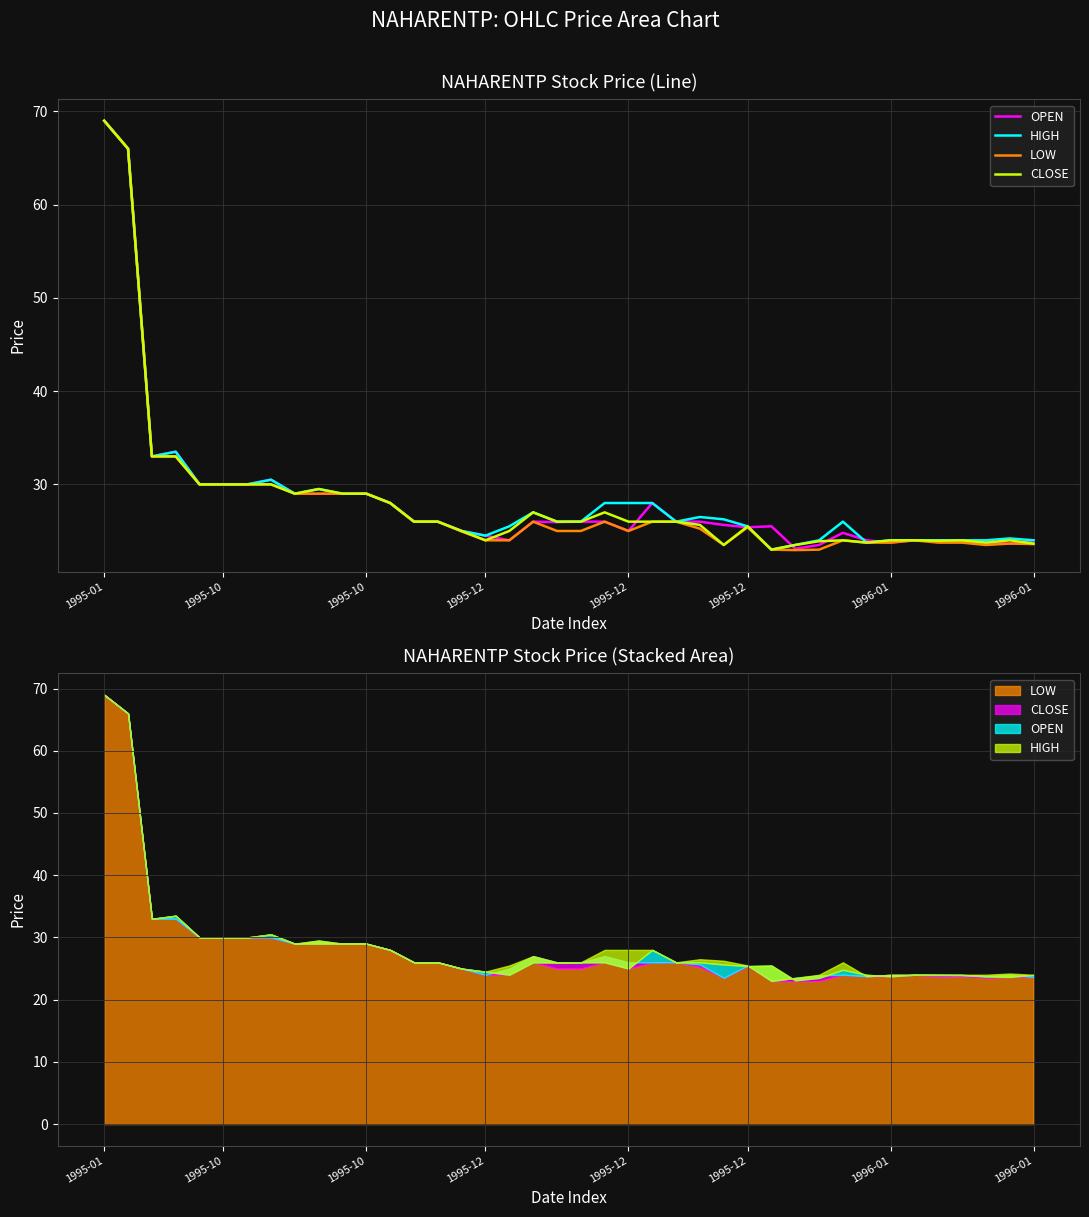

What are all the series names shown in the legend?

OPEN, HIGH, LOW, CLOSE